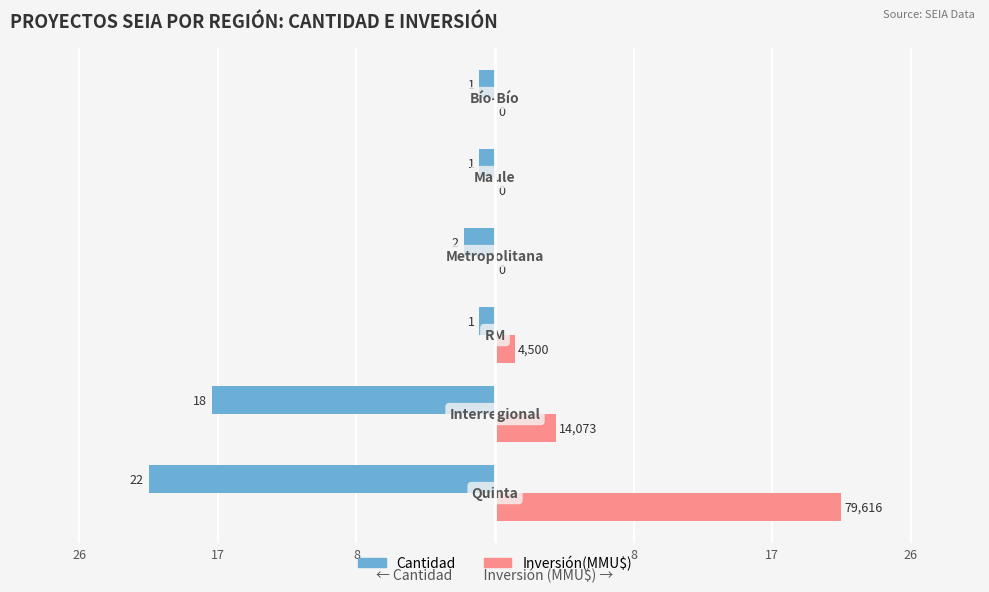

What are all the series names shown in the legend?

Cantidad, Inversión(MMU$)